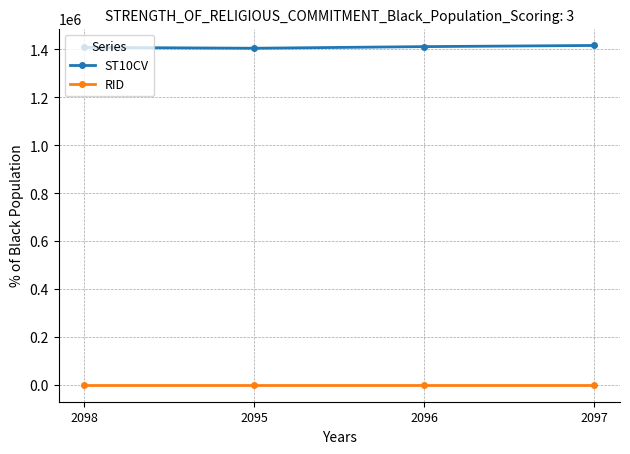

What value does the RID series have at 2096?

803